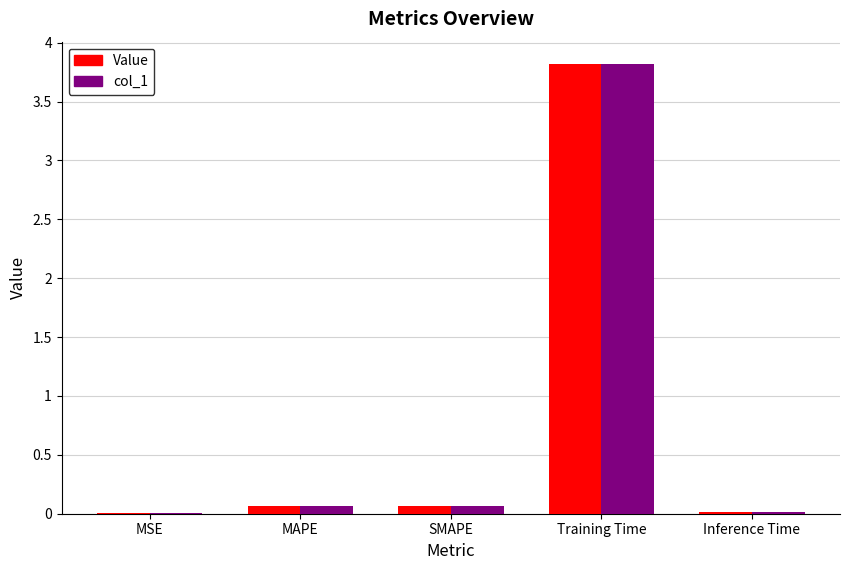

Is it true that Value equals 3.8 at Training Time?

True